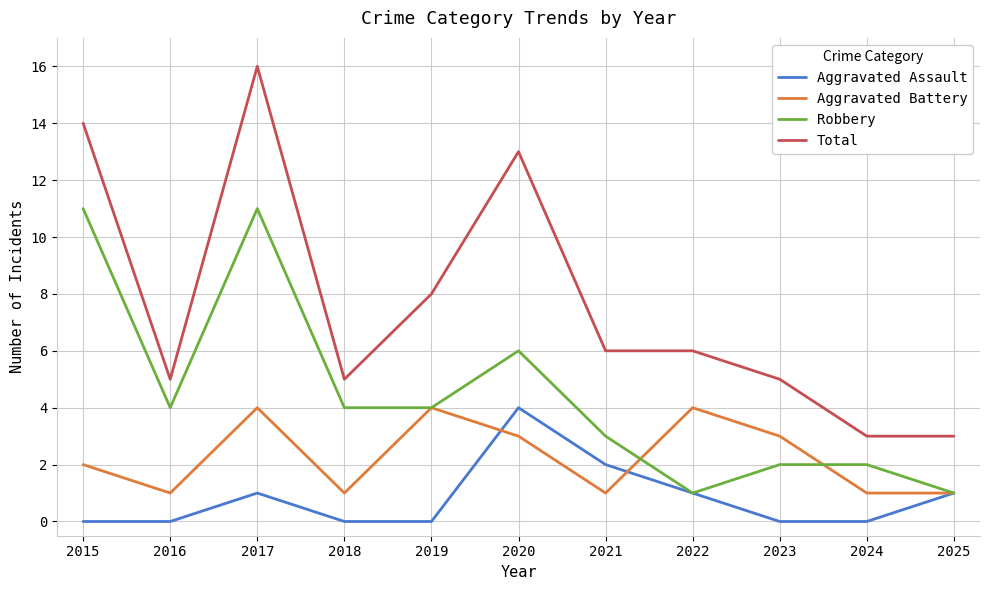

At which label is Total closest to 9?

2019